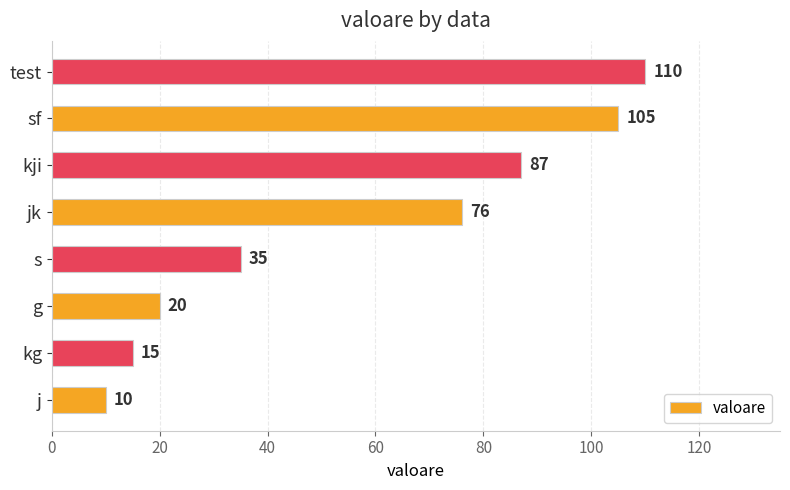

What is the ratio of the value at sf to the value at s?

3.0